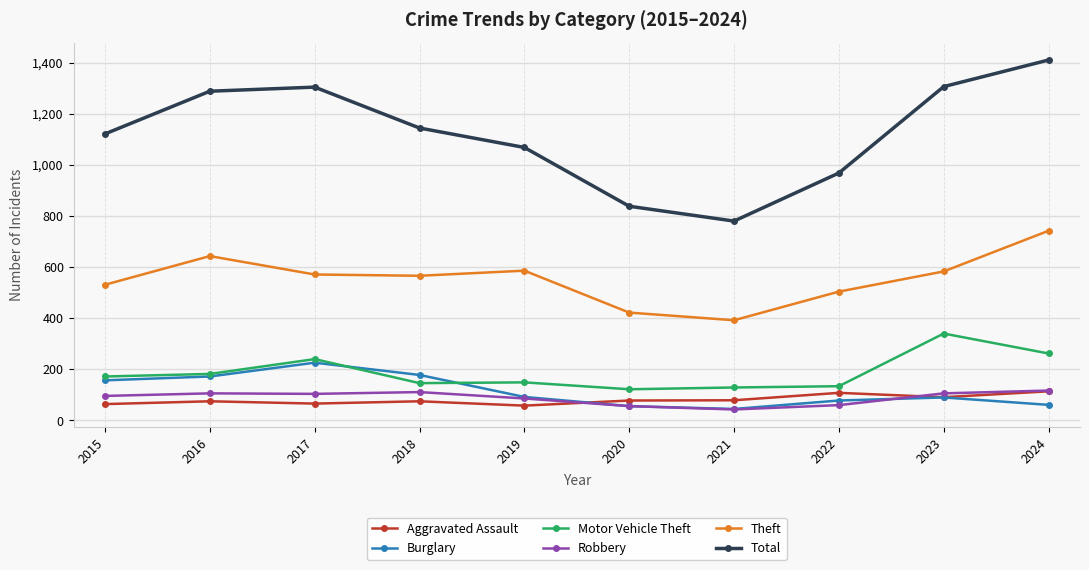

True or false: Aggravated Assault and Total cross at least once.

False